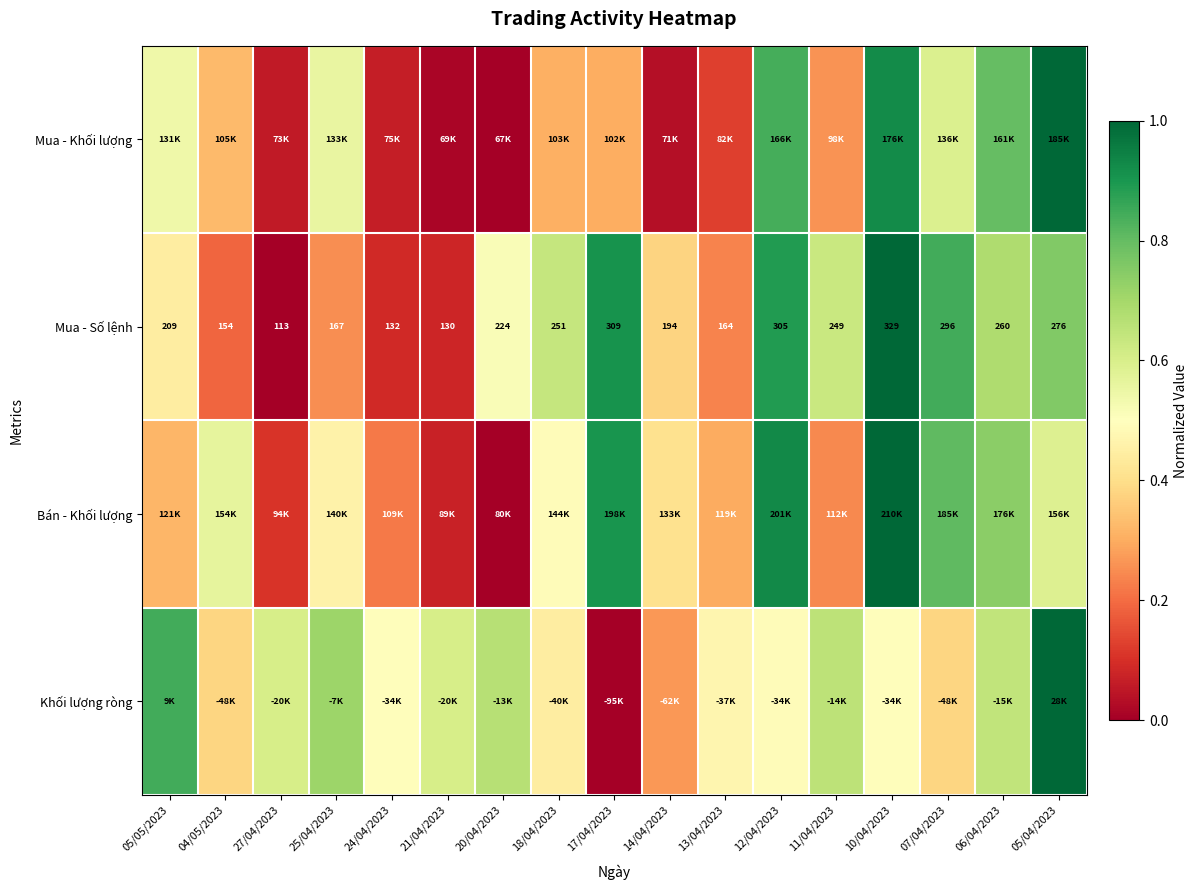

Rank the series by their average value, from highest to lowest.

Khối lượng ròng, Mua - Số lệnh, Bán - Khối lượng, Mua - Khối lượng